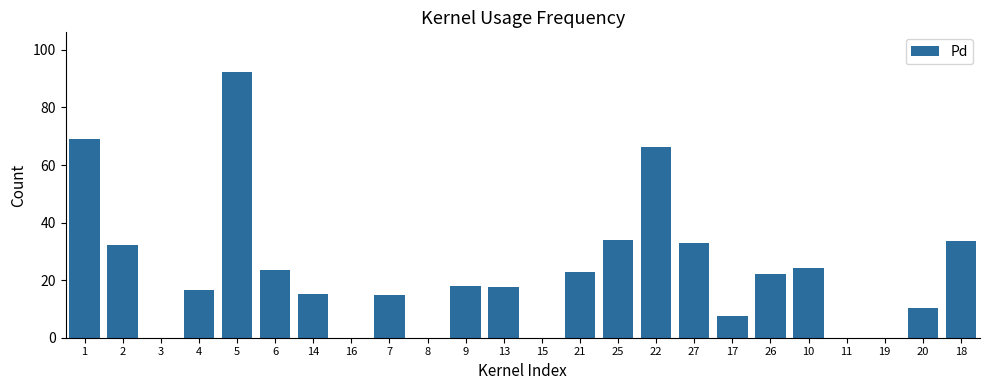

At which category does the chart reach its peak across all series?

5